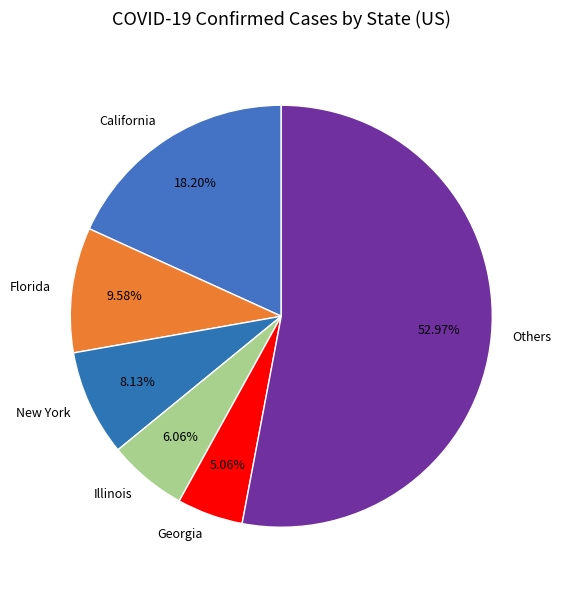

Do Others and California together represent more than half of the pie?

Yes